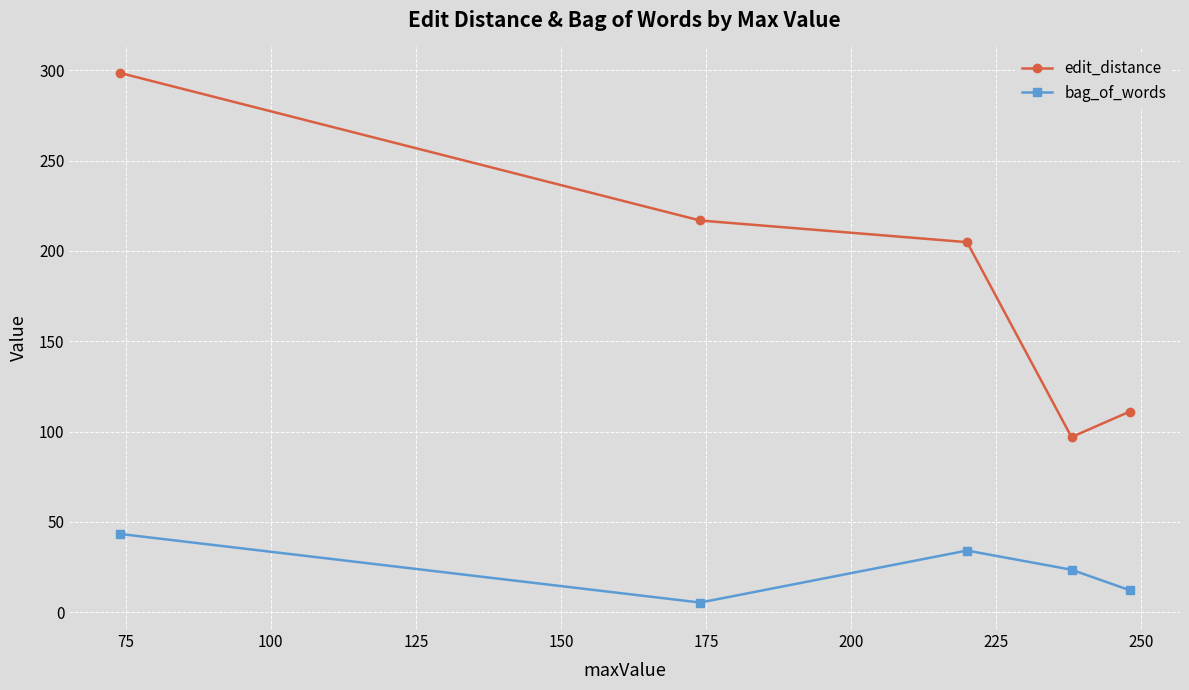

List the series in order of their peak value, highest first.

edit_distance, bag_of_words